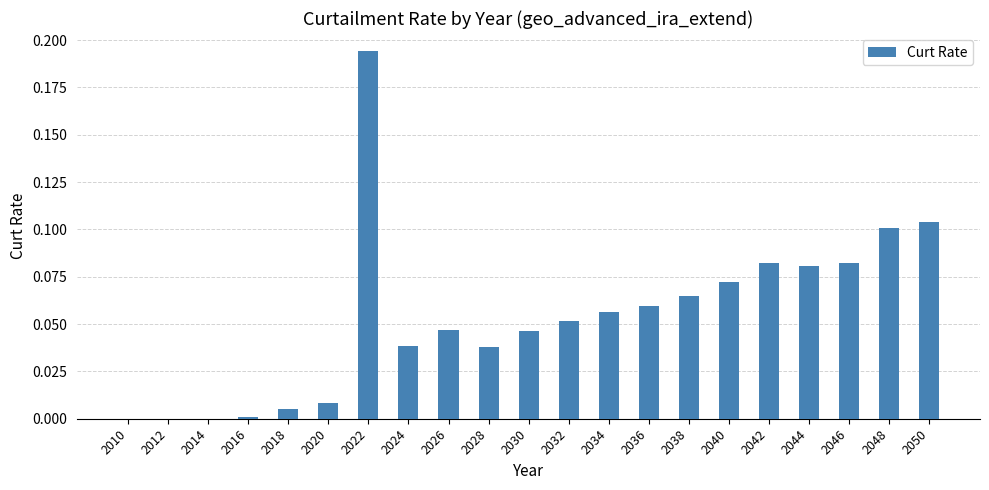

How many series are shown in this chart?

1